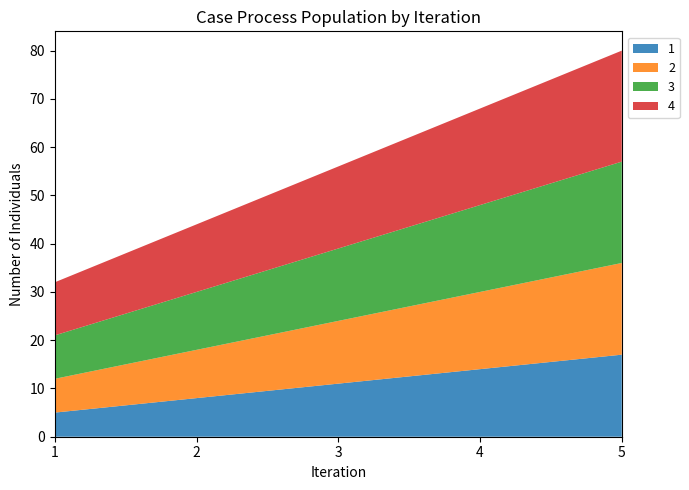

Reading left to right, extract all data points from this chart.

1: 5	8	11	14	17
2: 7	10	13	16	19
3: 9	12	15	18	21
4: 11	14	17	20	23